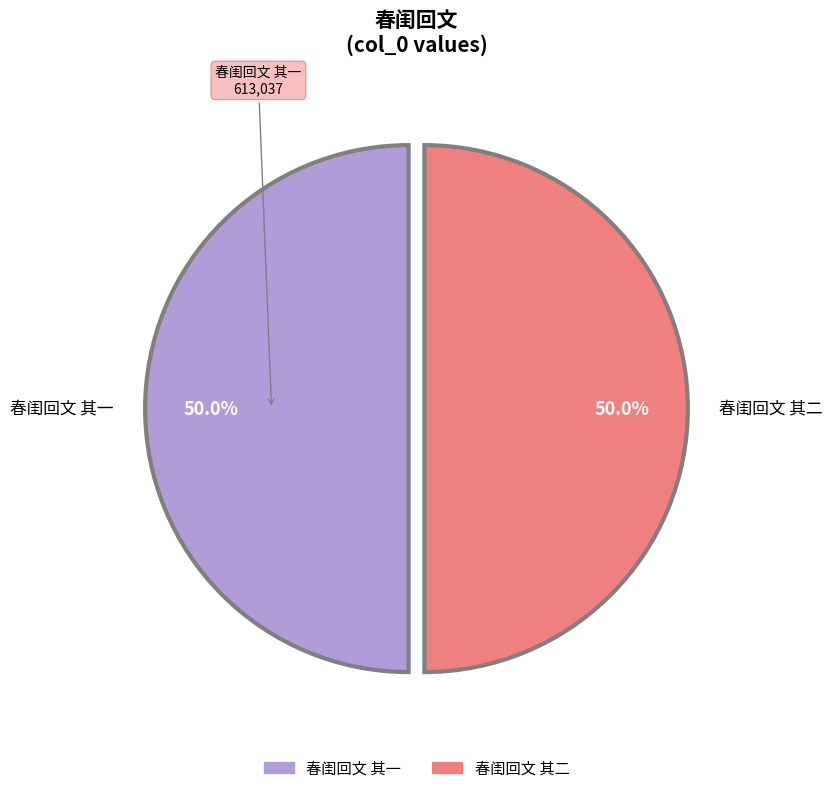

What is the total percentage of 春闺回文 其二 and 春闺回文 其一?

100.0%